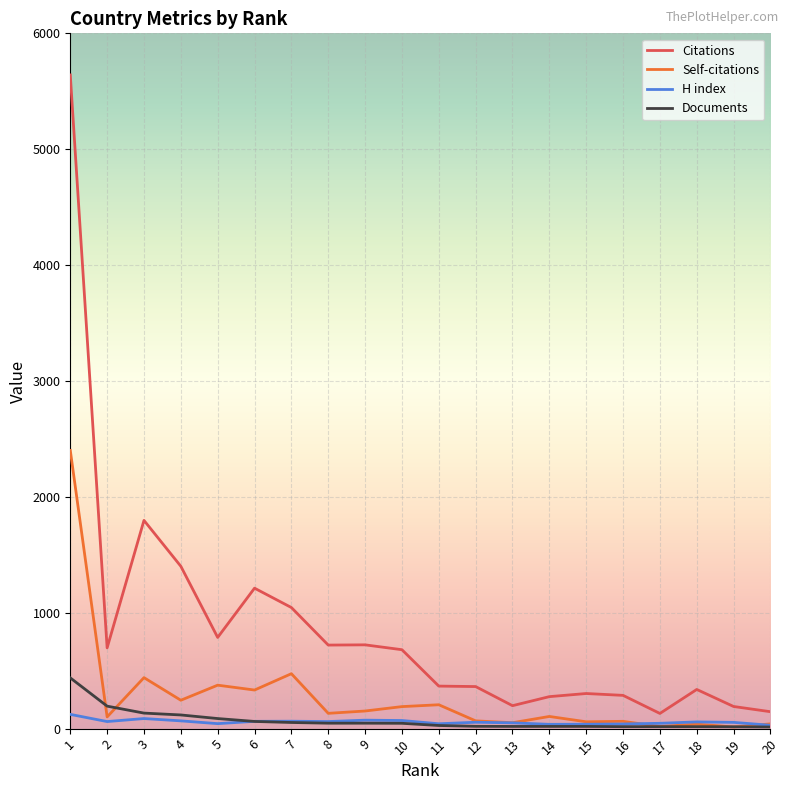

What is the sum of the Citations values at 11 and 7?

1412